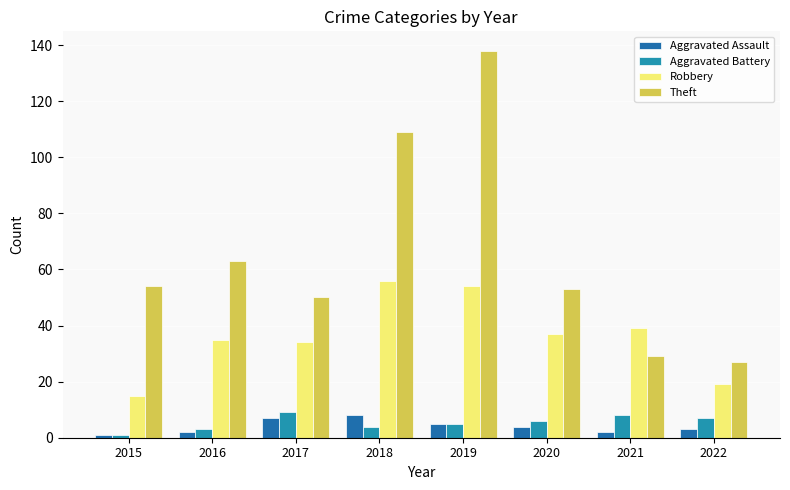

Which category has the highest value in the Aggravated Battery series?

2017